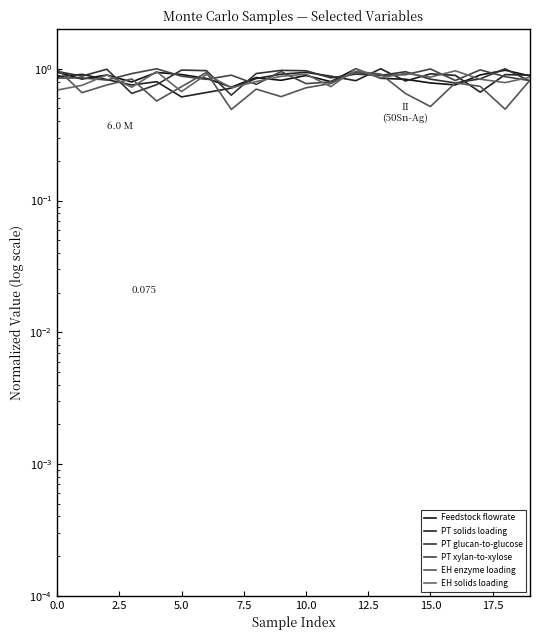

Which series changed the most between 9 and 17?

PT solids loading